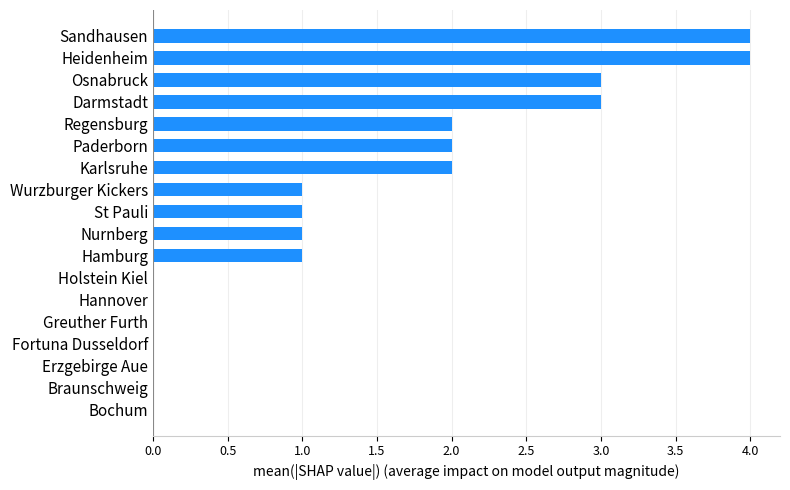

Reading bottom to top, extract all data points from this chart.

Bochum=0	Braunschweig=0	Erzgebirge Aue=0	Fortuna Dusseldorf=0	Greuther Furth=0	Hannover=0	Holstein Kiel=0	Hamburg=1	Nurnberg=1	St Pauli=1	Wurzburger Kickers=1	Karlsruhe=2	Paderborn=2	Regensburg=2	Darmstadt=3	Osnabruck=3	Heidenheim=4	Sandhausen=4